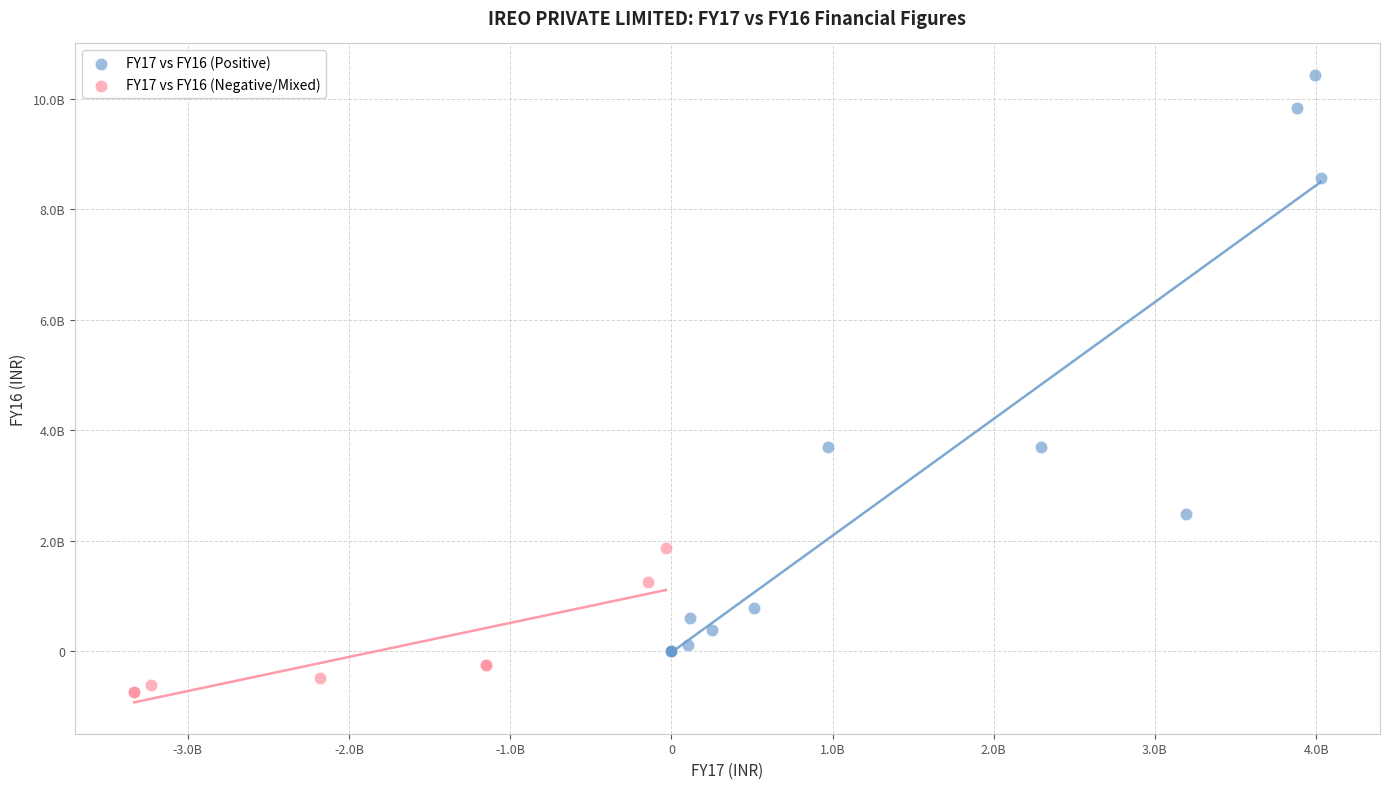

Which series has the widest spread of Y values?

FY17 vs FY16 (Positive)